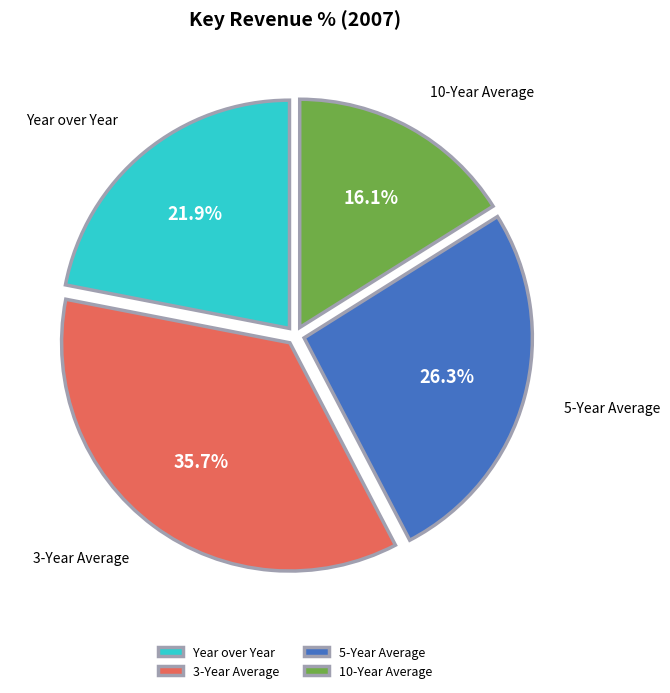

To the nearest percent, what is the difference between the 5-Year Average and 3-Year Average slice percentages?

9%